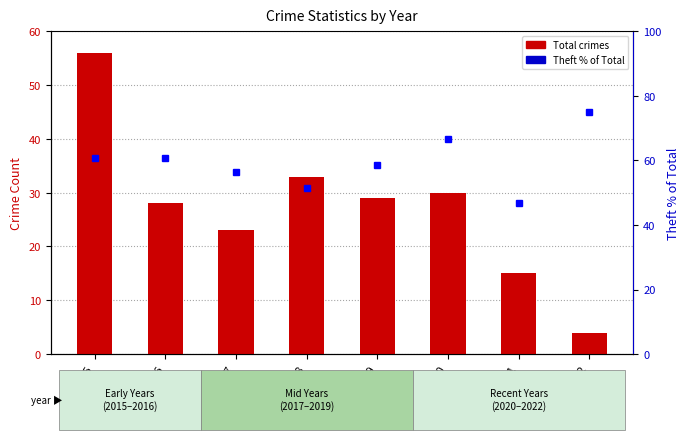

What is the difference between the highest and lowest values at 2022?

71.0